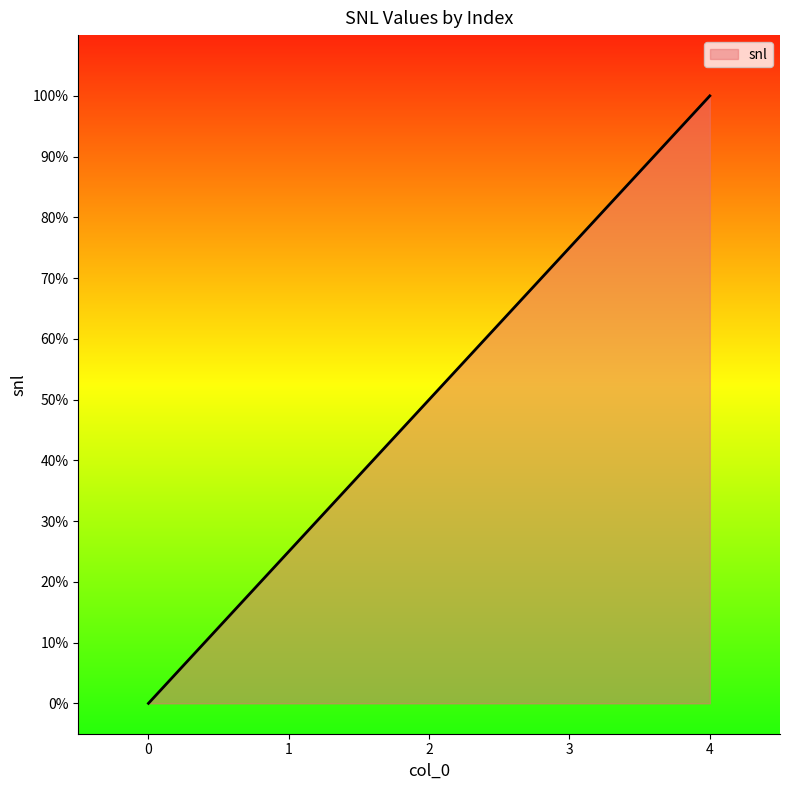

What is the difference between the second highest and second lowest values?

50